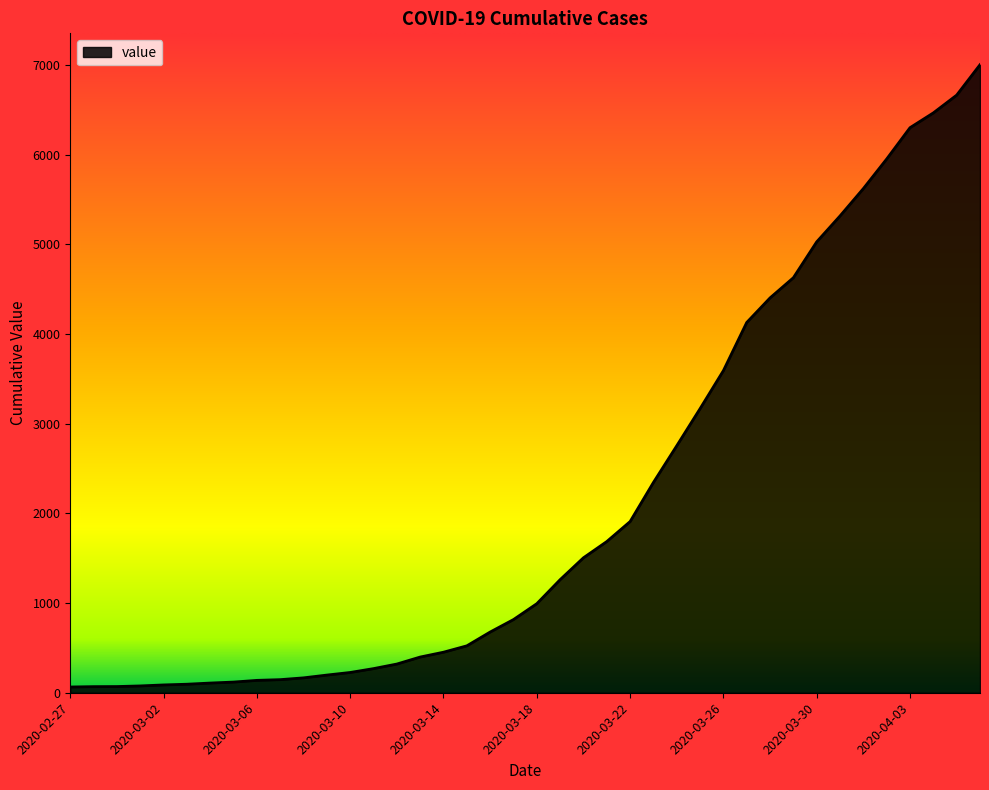

What is the greatest value displayed?

7003